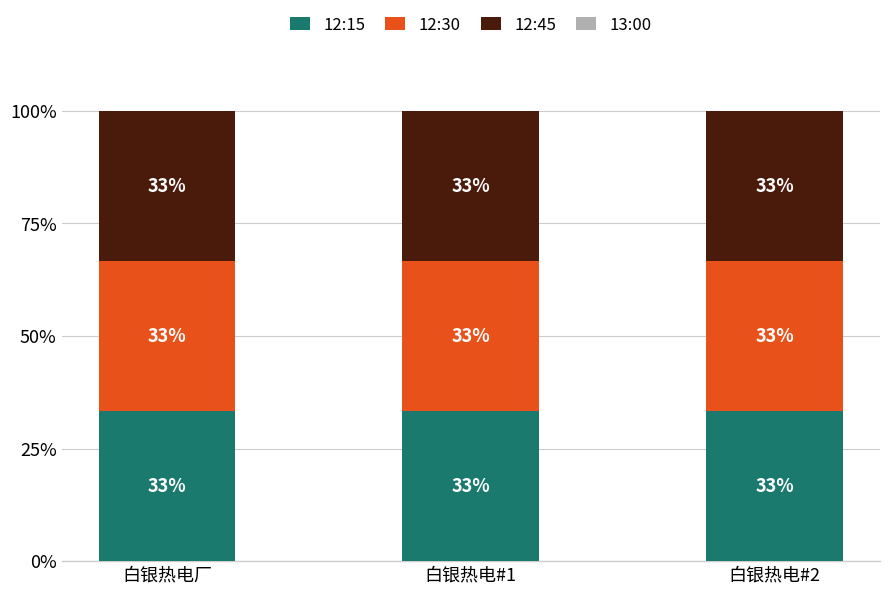

Is the value of 12:15 at 白银热电#2 greater than the value of 12:45 at 白银热电#1?

No